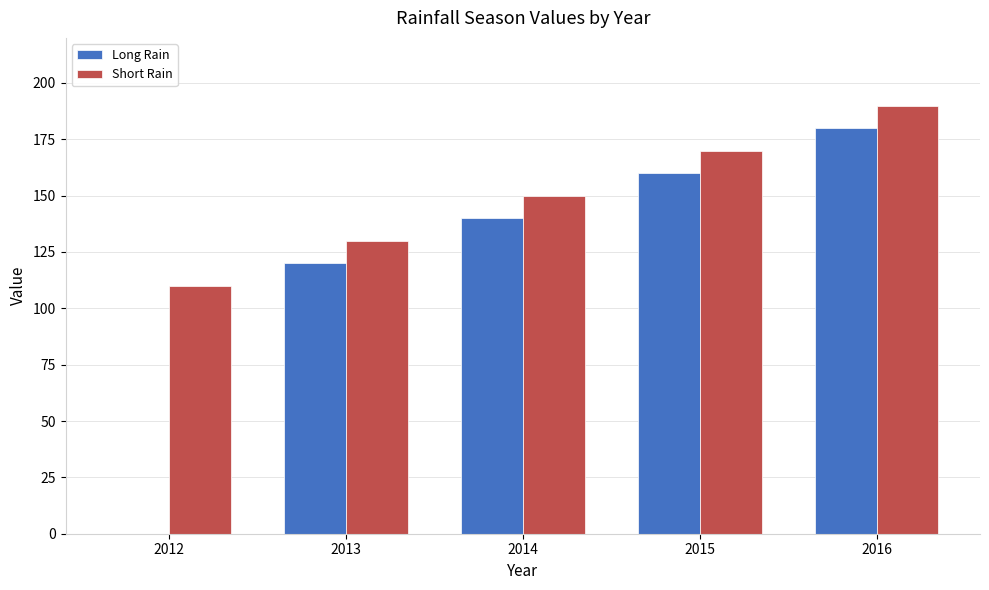

Is the value of Short Rain at 2015 greater than the value of Long Rain at 2013?

Yes